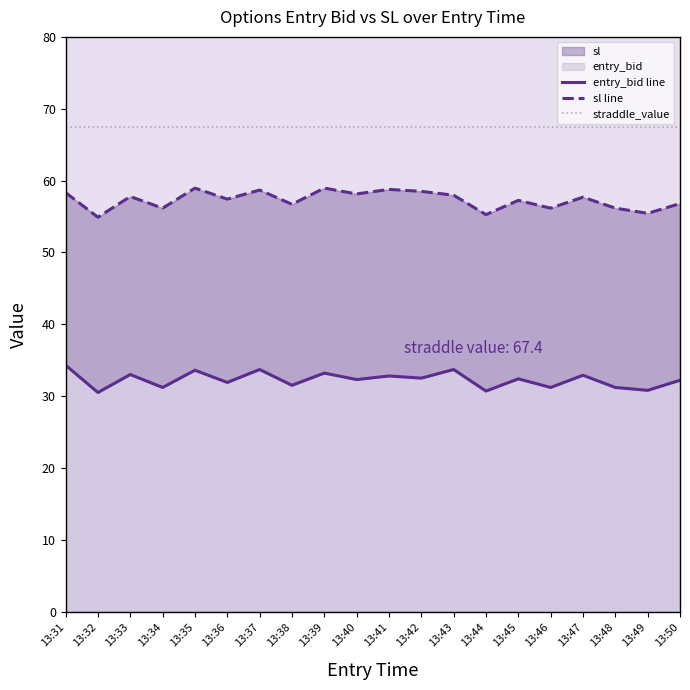

What is the value of the straddle_value point at the 14th from the left?

67.4